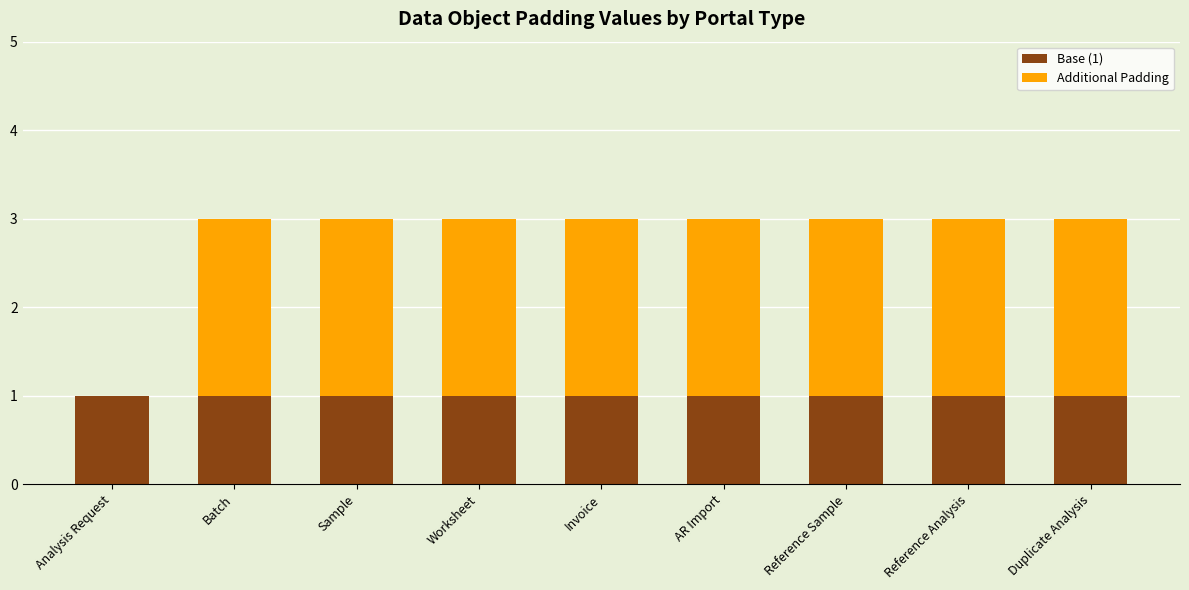

What is the total value across all series at Reference Analysis?

3